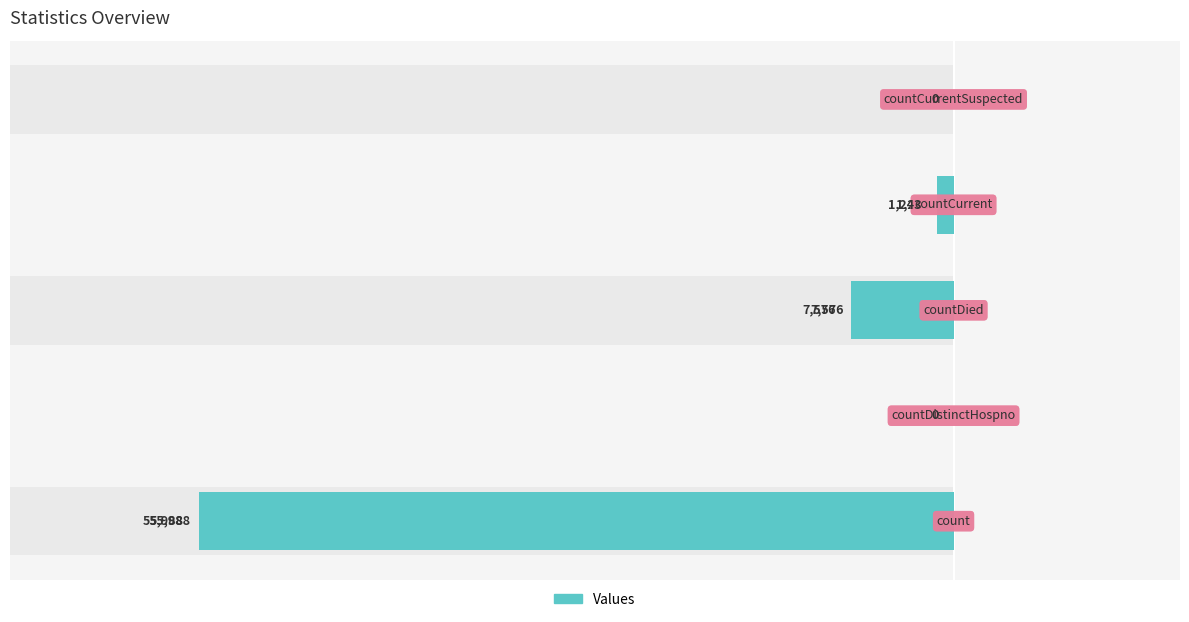

What is the value of the 1st bar from the left?

-55988